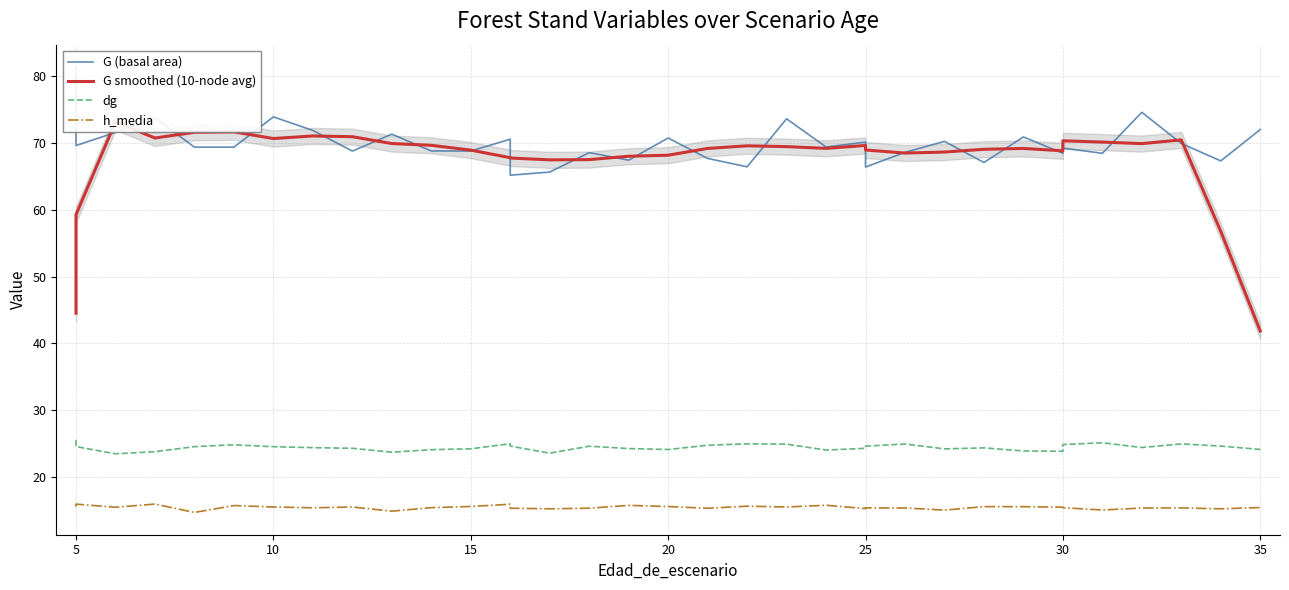

Which series has the largest total across all categories?

G (basal area)